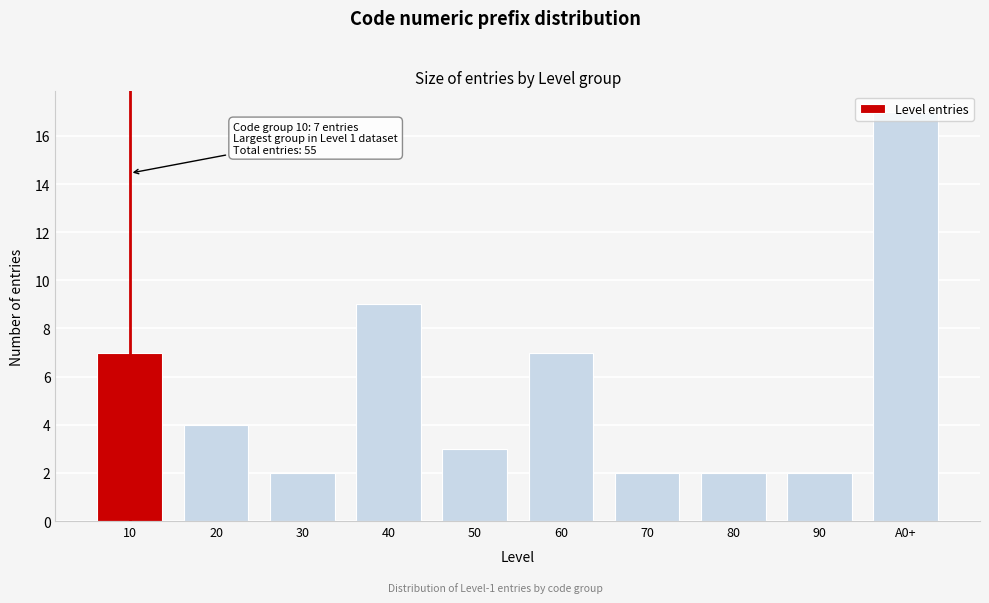

Approximately how many times larger is the value at 10 compared to 70?

3.5